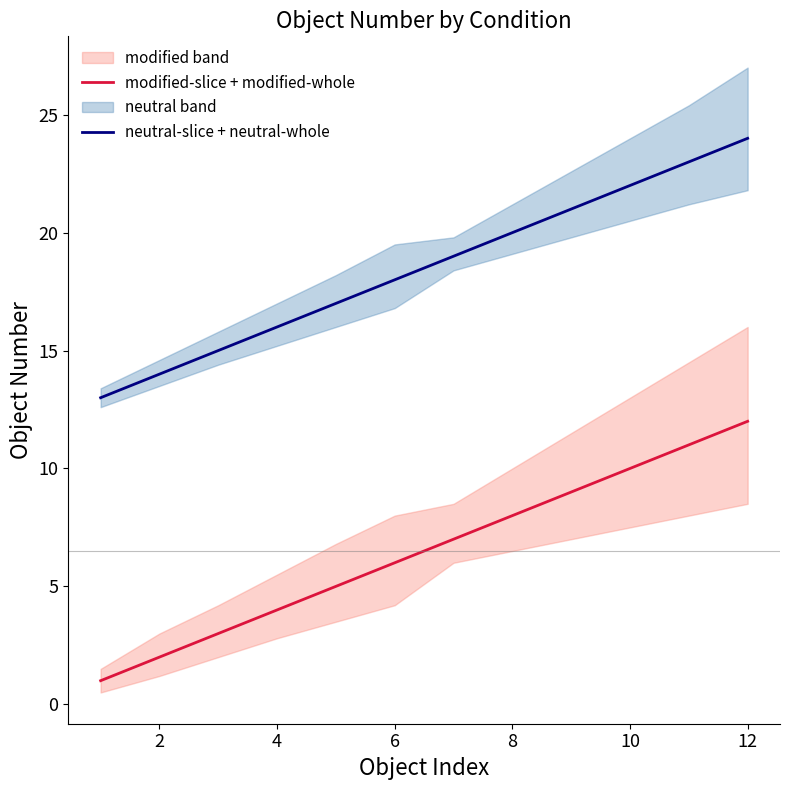

Reading left to right, list all the values displayed in this chart.

modified-slice + modified-whole: 1	2	3	4	5	6	7	8	9	10	11	12
neutral-slice + neutral-whole: 13	14	15	16	17	18	19	20	21	22	23	24